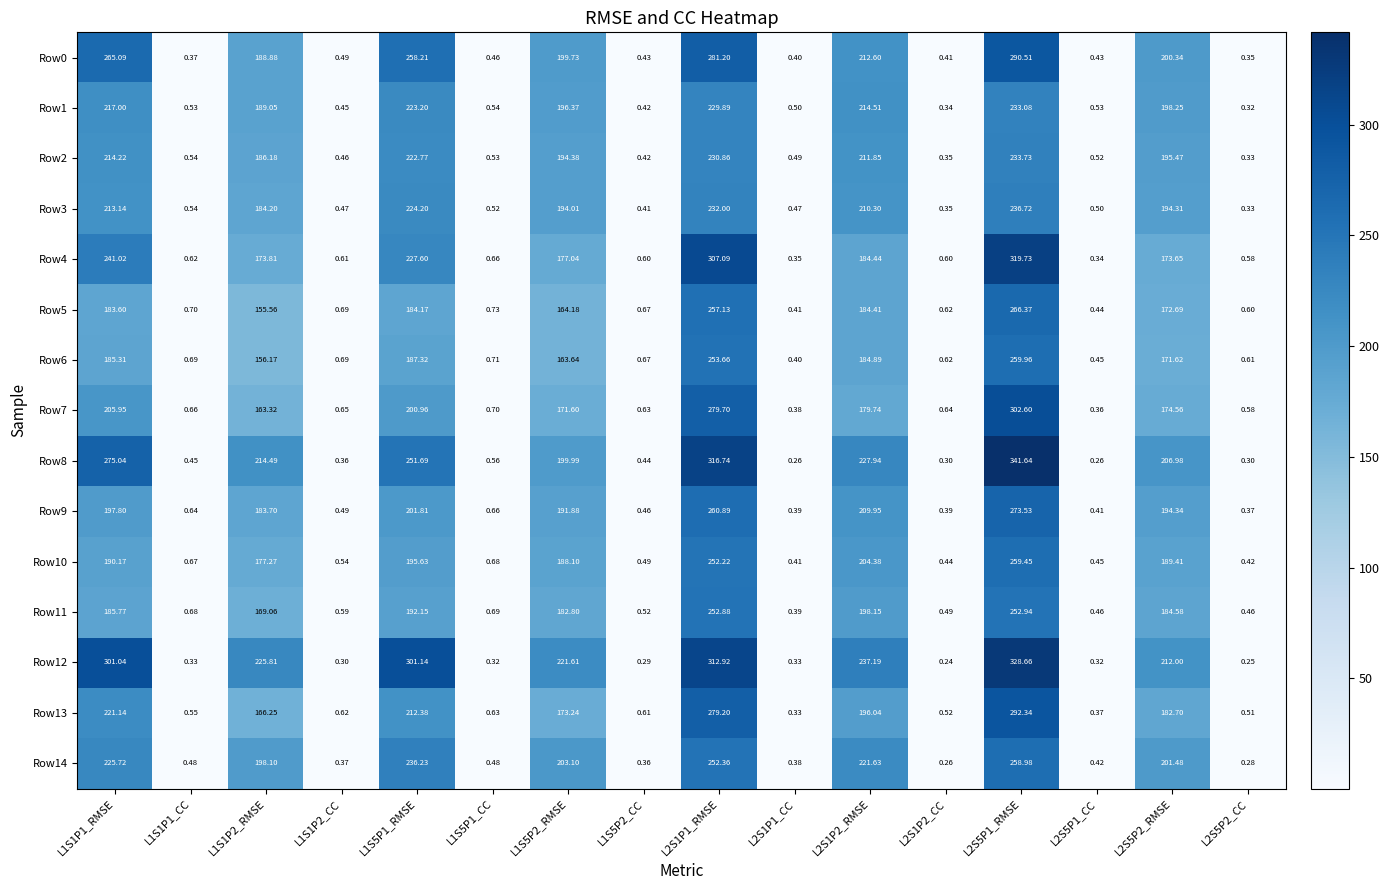

Is the value of Row3 at L2S5P2_CC greater than the value of Row13 at L2S5P1_RMSE?

No